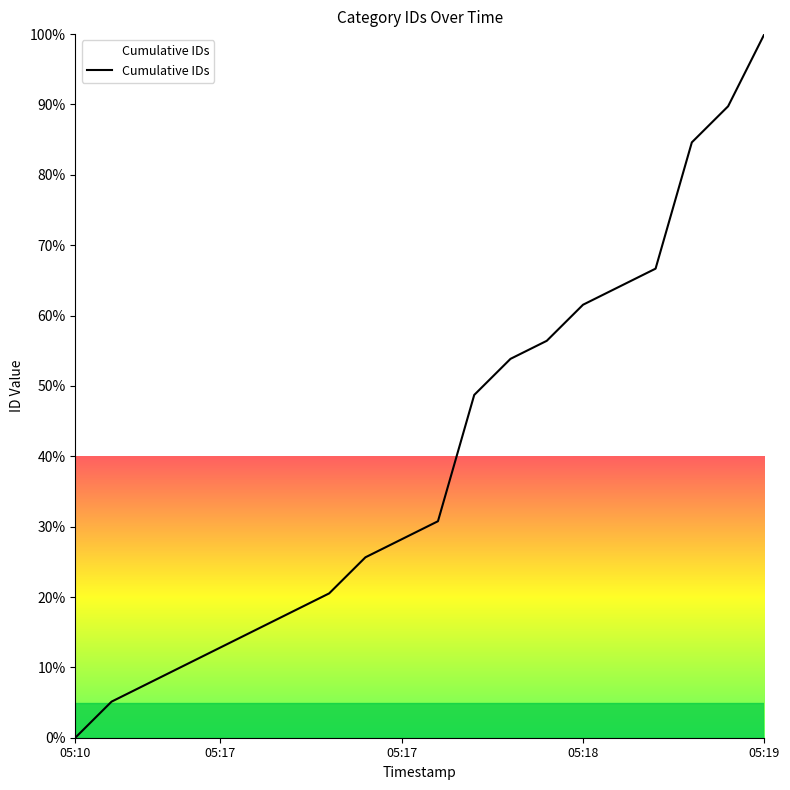

What is the maximum value shown in the chart?

100.0